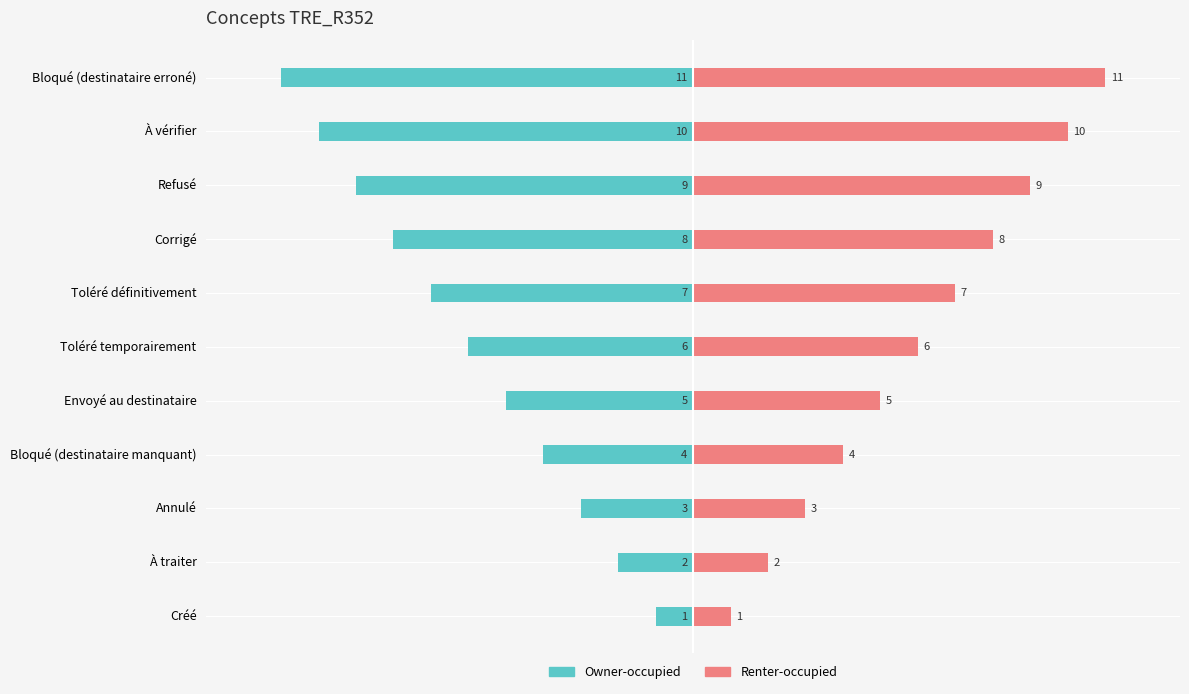

What is the value of the Owner-occupied bar at the 4th from the left?

-4